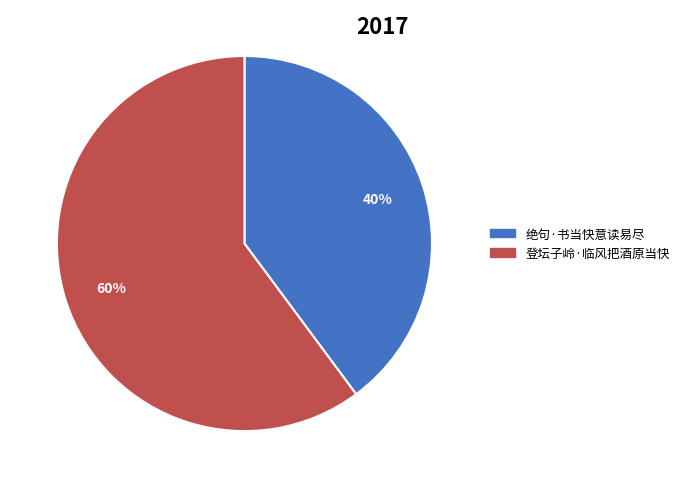

What percentage is the 登坛子岭·临风把酒原当快 slice, to the nearest percent?

60%